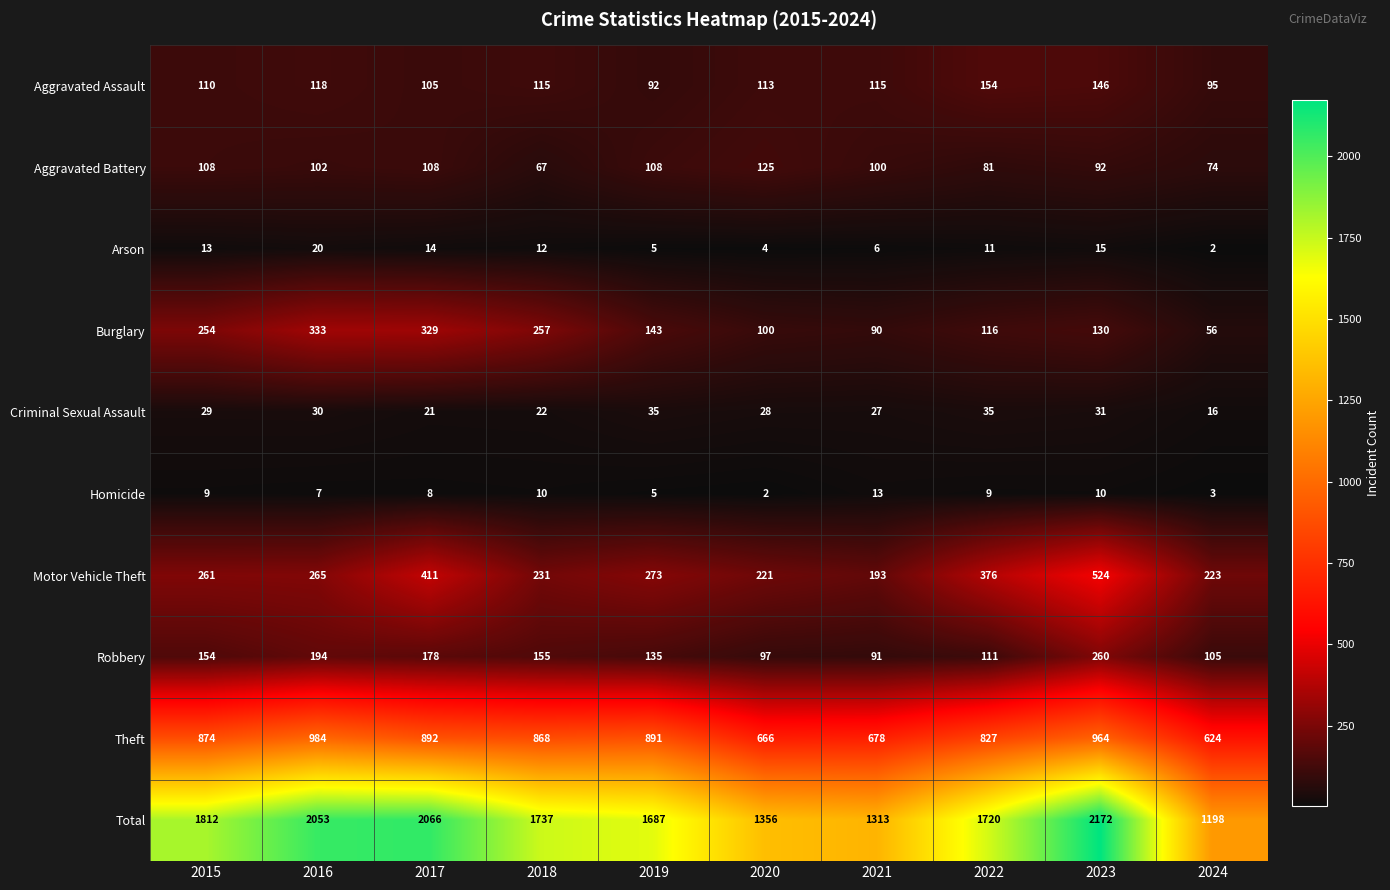

Which series has the widest spread of values?

Total